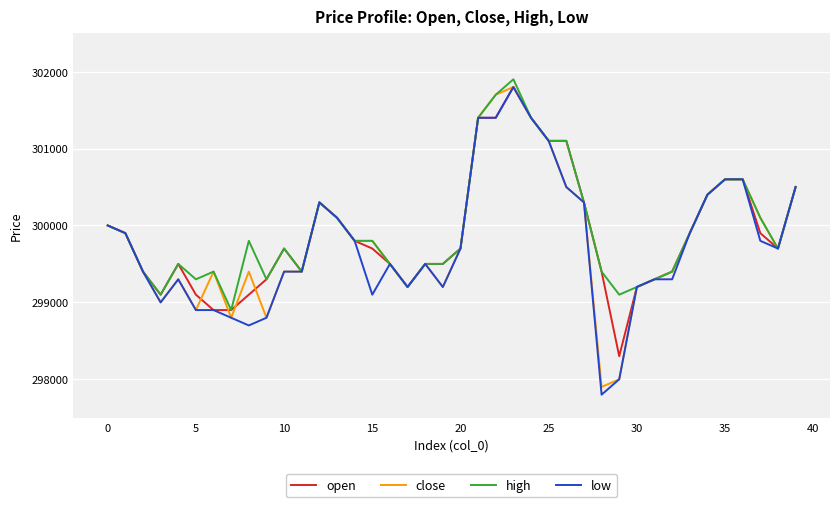

Does the chart have visible grid lines?

Yes